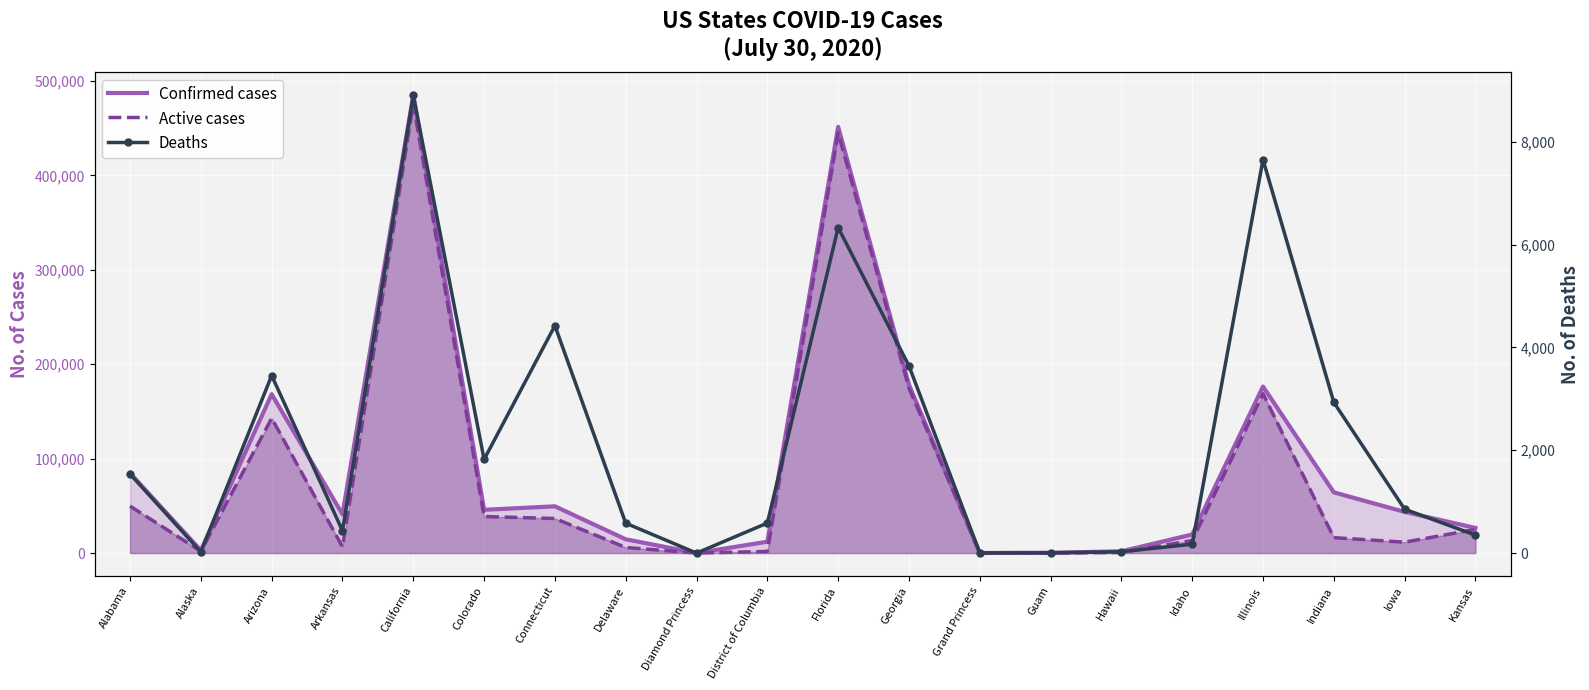

What is the approximate value of Confirmed cases at Delaware?

14602